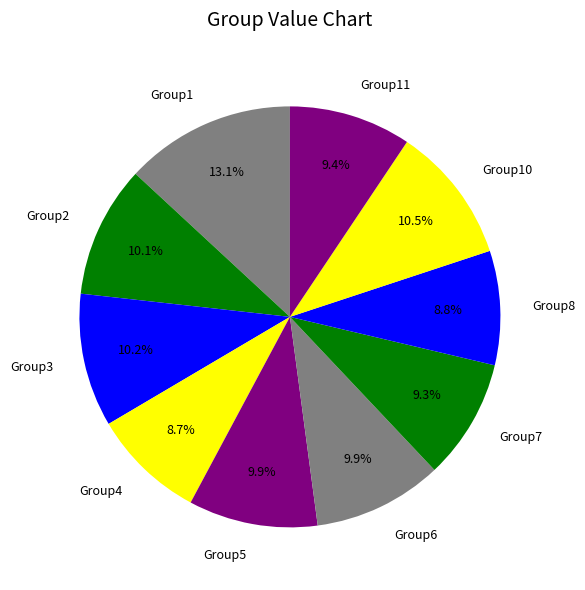

How many segments does this pie chart have?

10